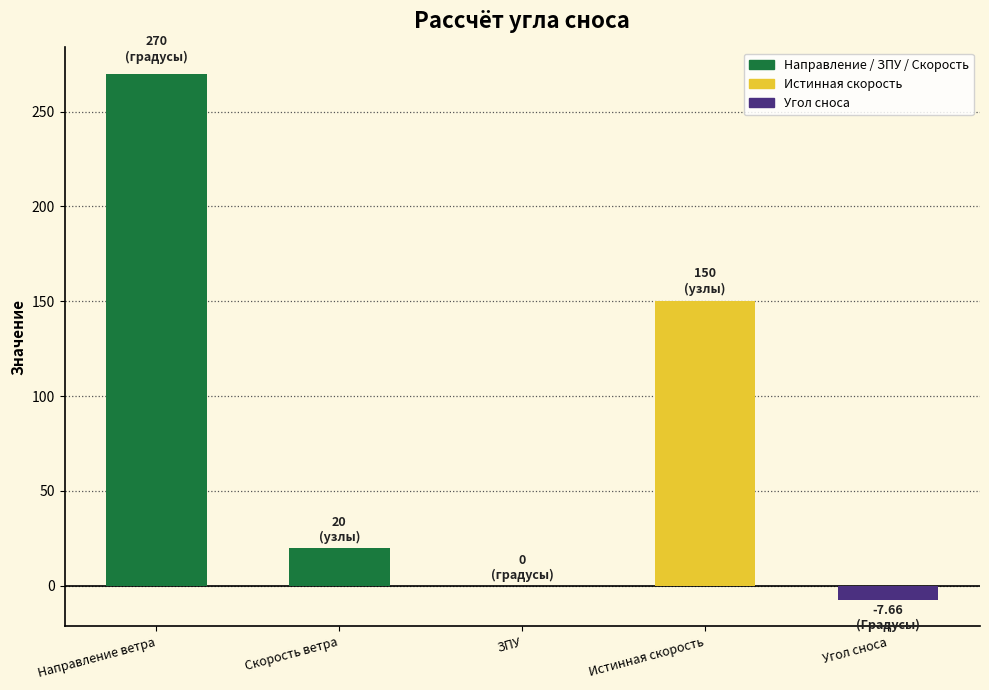

At which label does the data first exceed 20?

Направление ветра